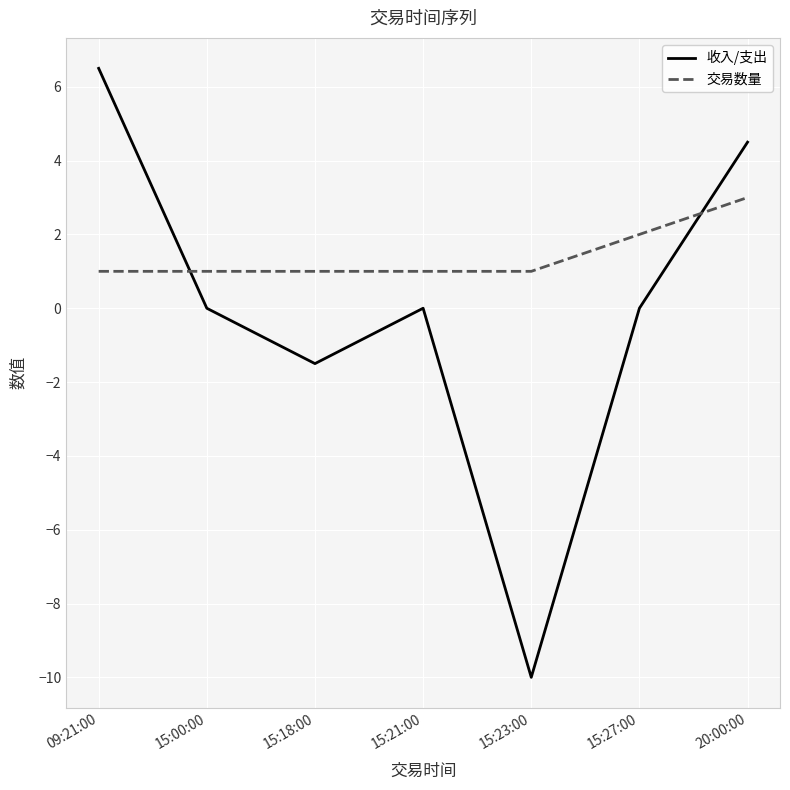

What is the total value across all series at 15:21:00?

1.0